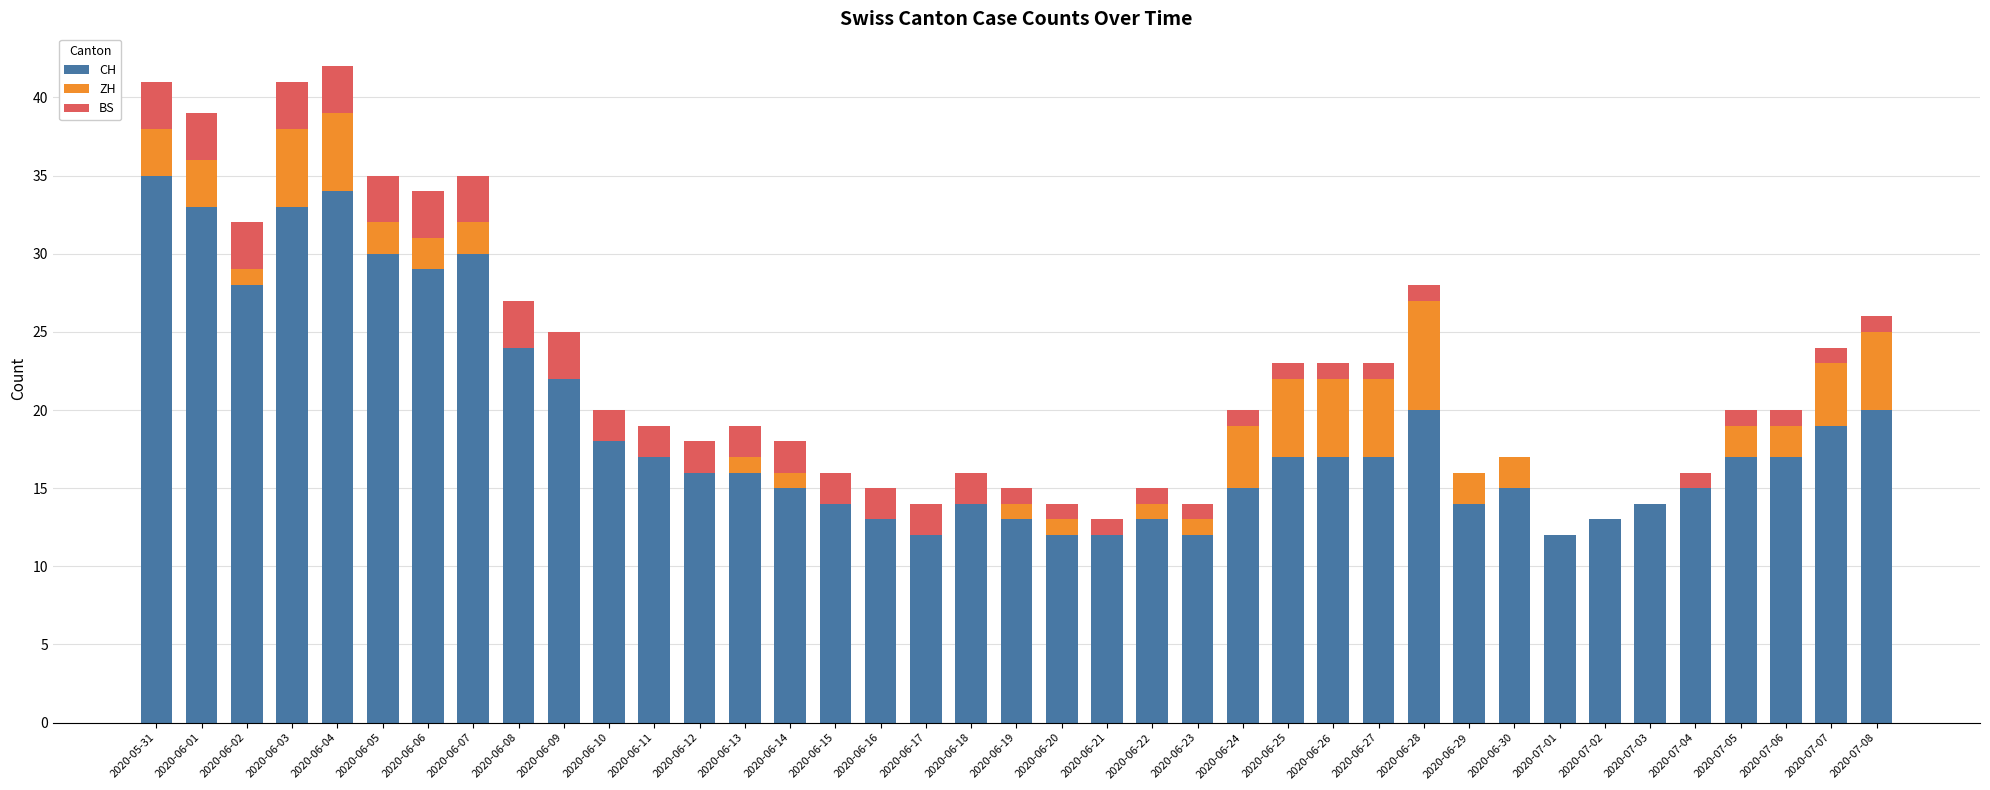

Which category has the highest value in the CH series?

2020-05-31